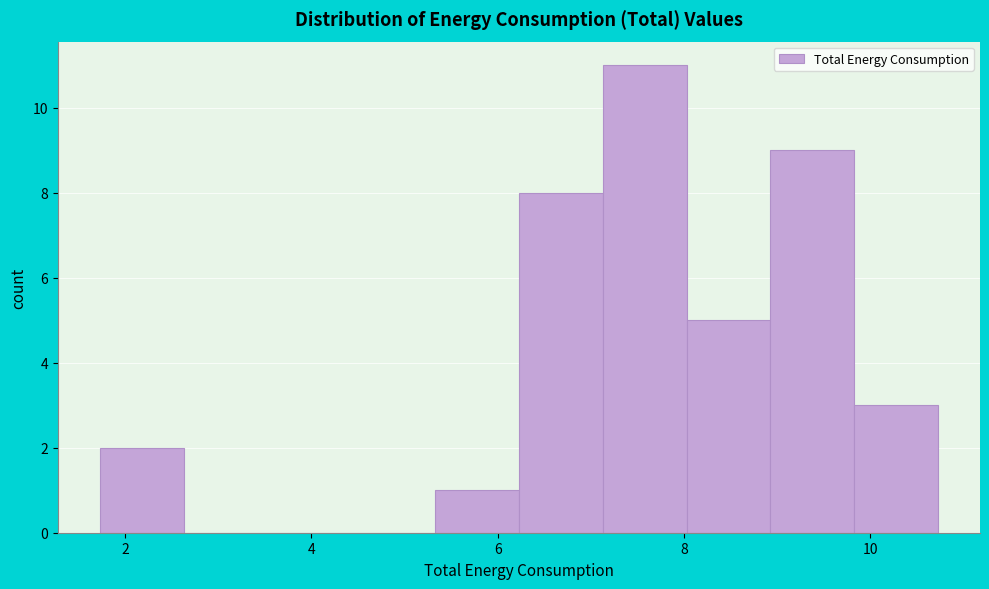

How tall is the bar that spans 6.2 to 7.2 on the x-axis? Neither the bar edges nor the heights are printed on the chart, so give them approximately, as read against the axes.

8